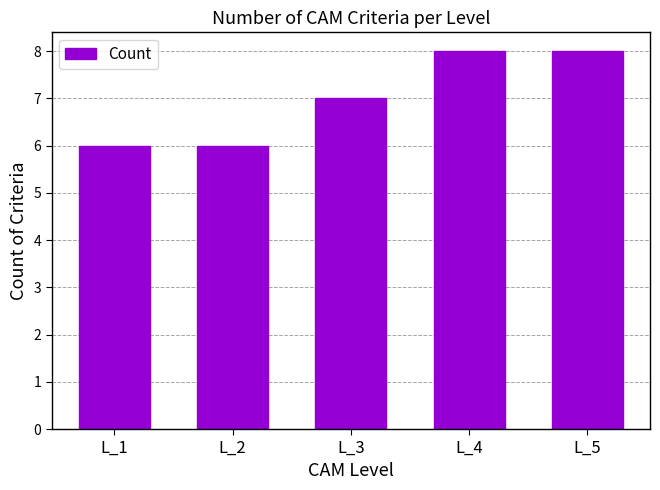

The chart shows a value of 2 at L_1. True or false?

False